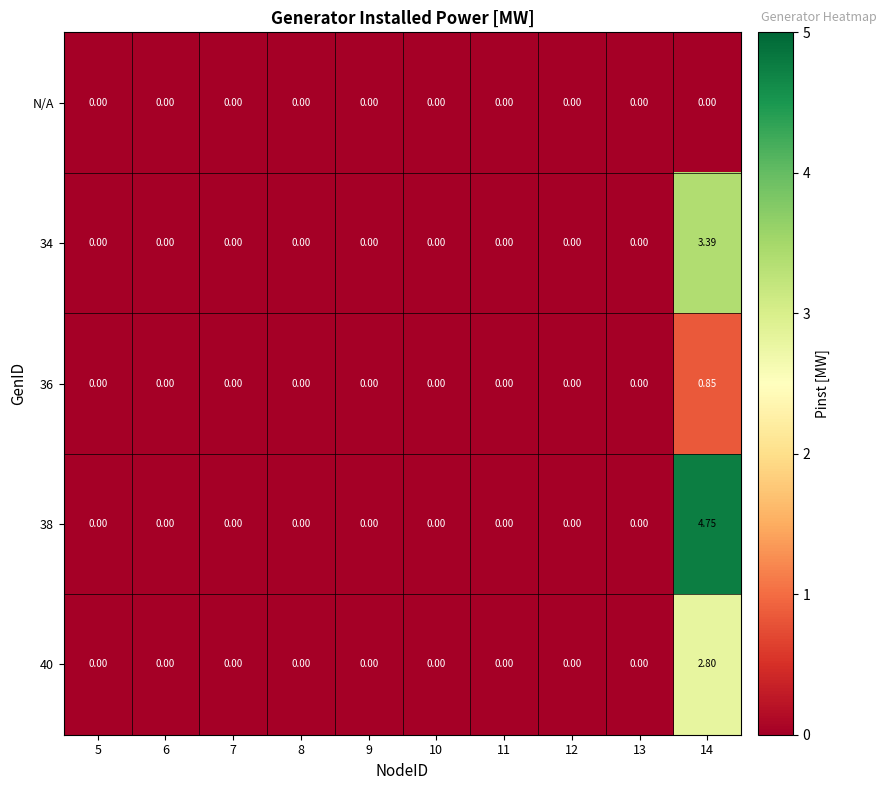

Count the number of categories in the chart.

10